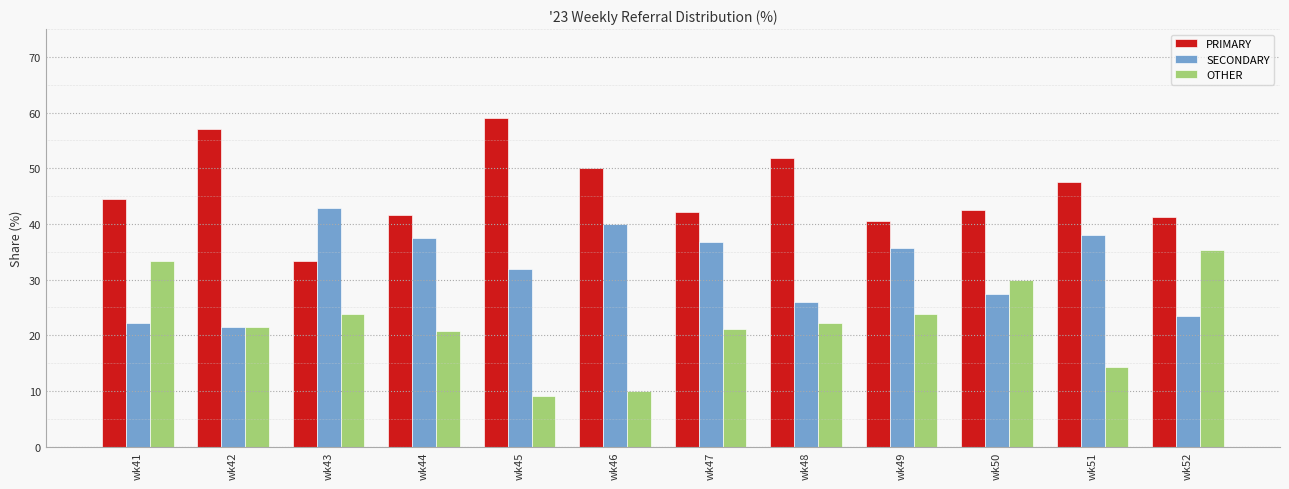

The PRIMARY series shows 41.7 at wk44. True or false?

True